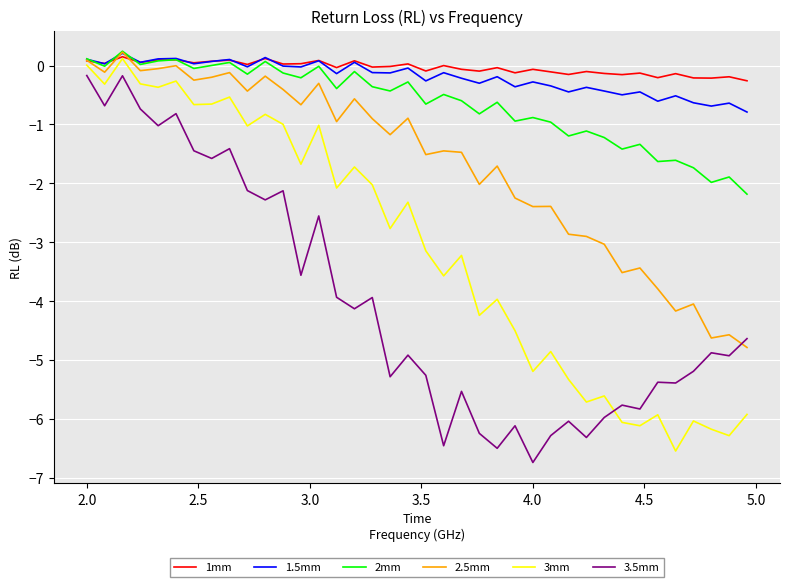

What is the sum of all 3mm values?

-117.9